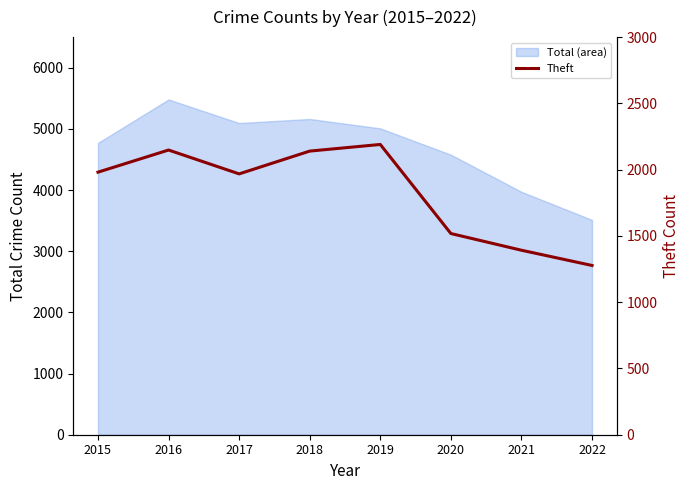

List the labels in order of value, smallest first.

2022, 2021, 2020, 2017, 2015, 2018, 2016, 2019